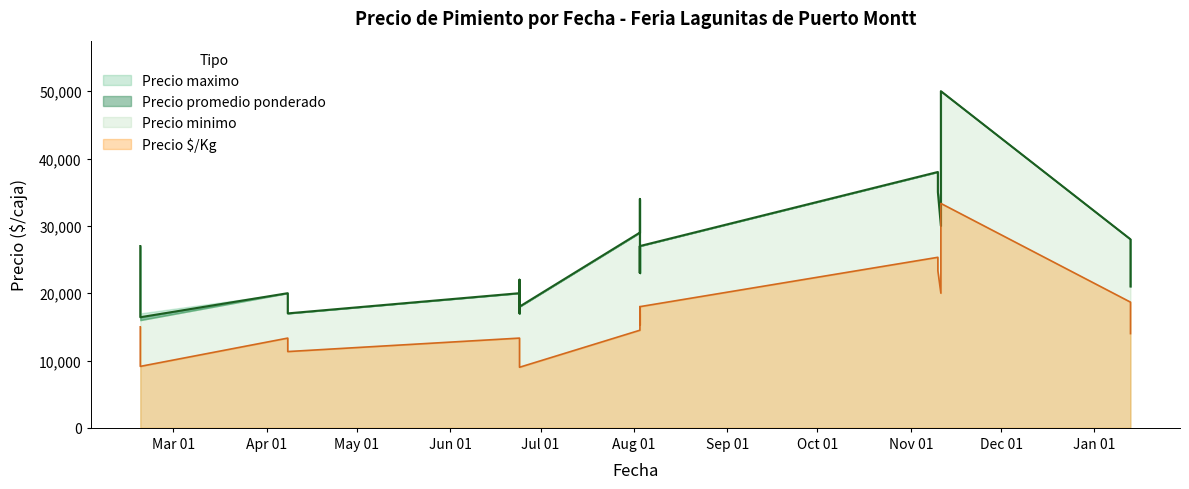

How many interior local valleys does the Precio $/Kg series have?

7